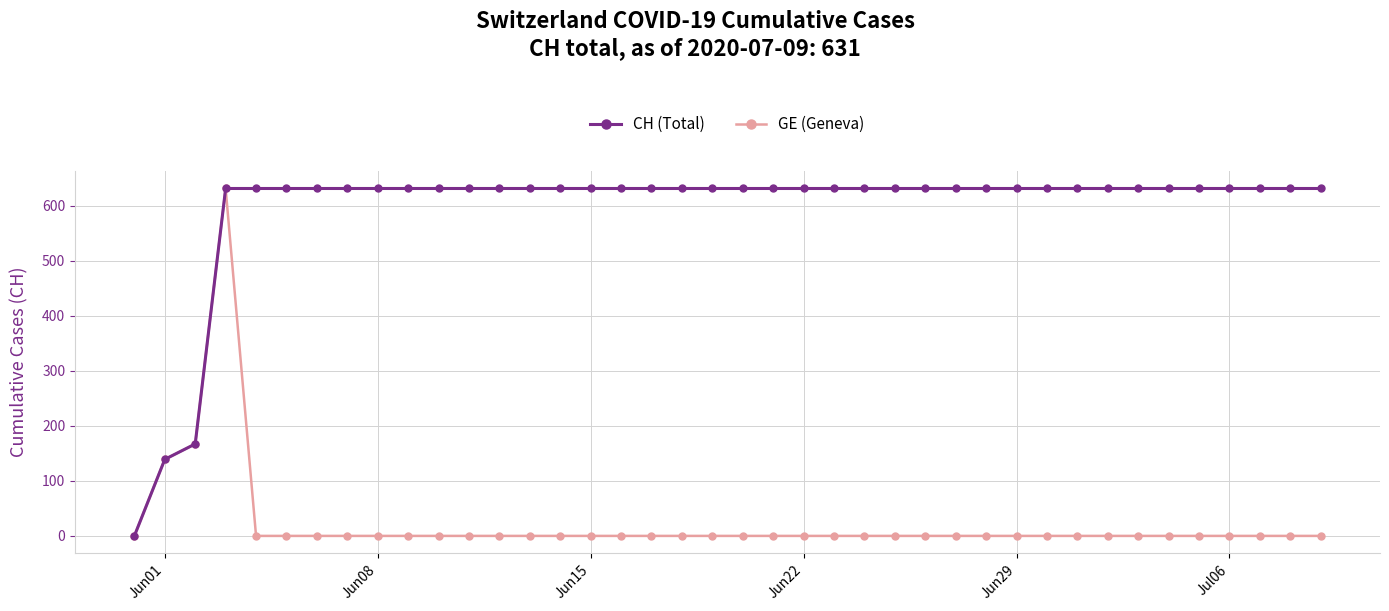

Which series has the largest total across all categories?

CH (Total)